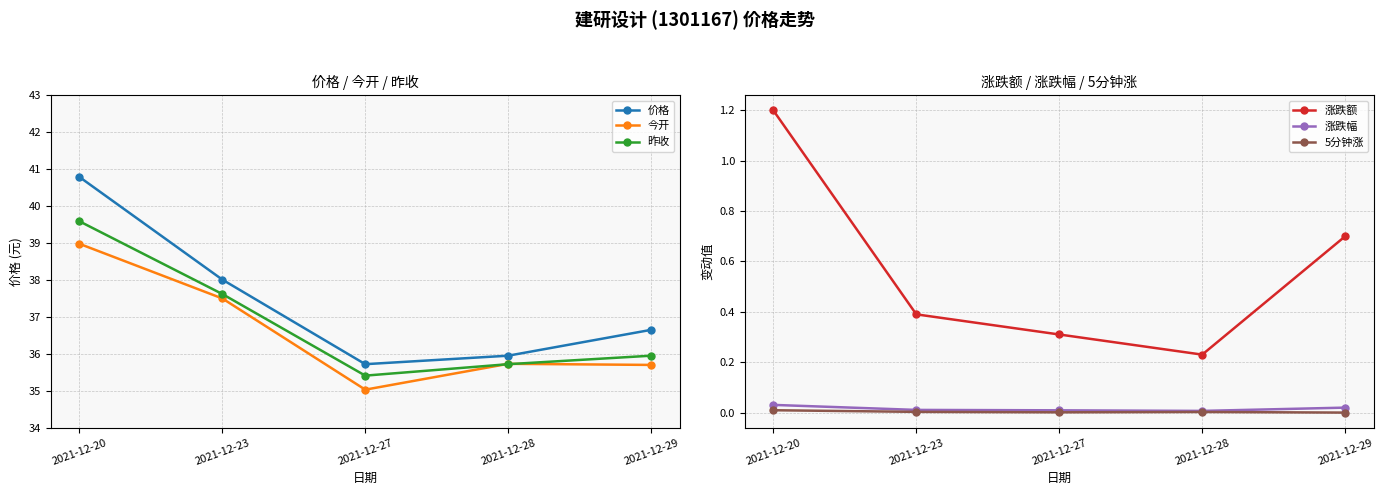

True or false: 涨跌幅 and 今开 cross at least once.

False